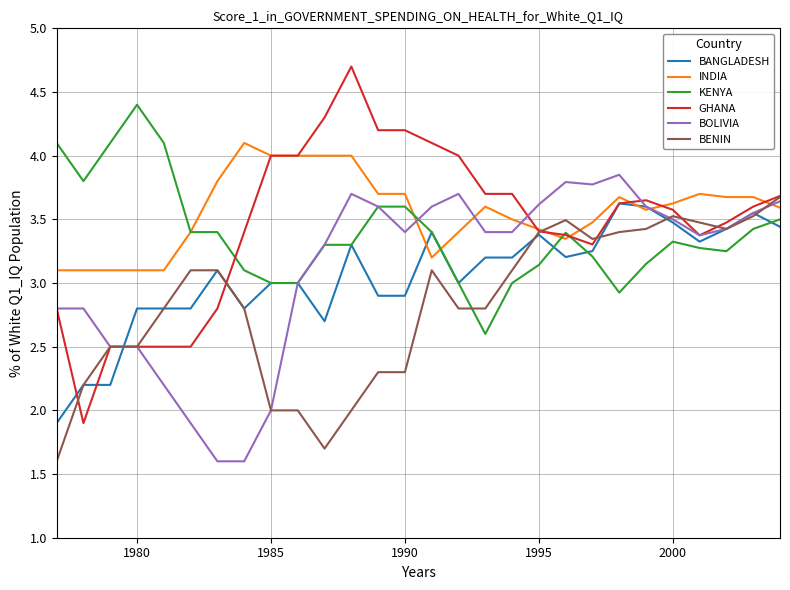

What is the smallest value displayed?

1.6